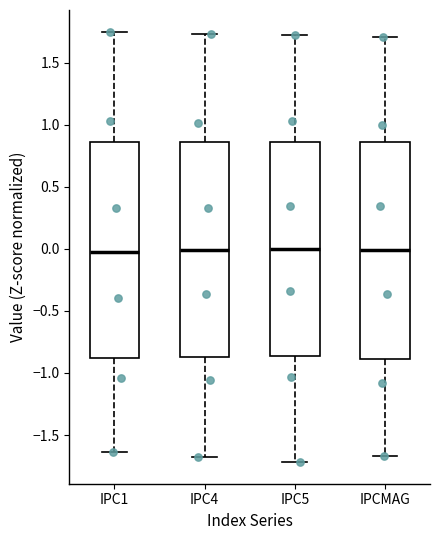

Where is the upper edge of the box for IPC5 on the y-axis? The values are not printed on the chart, so give them approximately, as read against the axis.

0.85